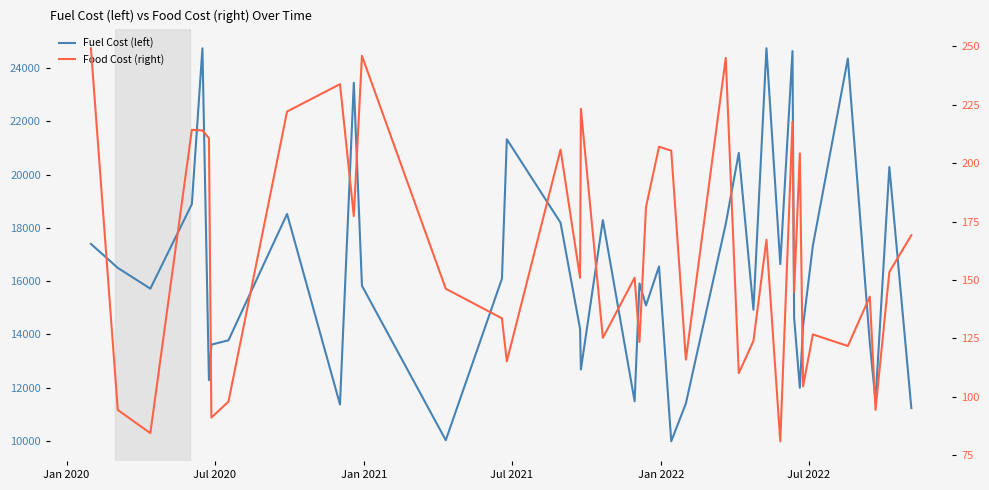

What is the difference between the maximum and minimum values in the Fuel Cost (left) series?

14757.3